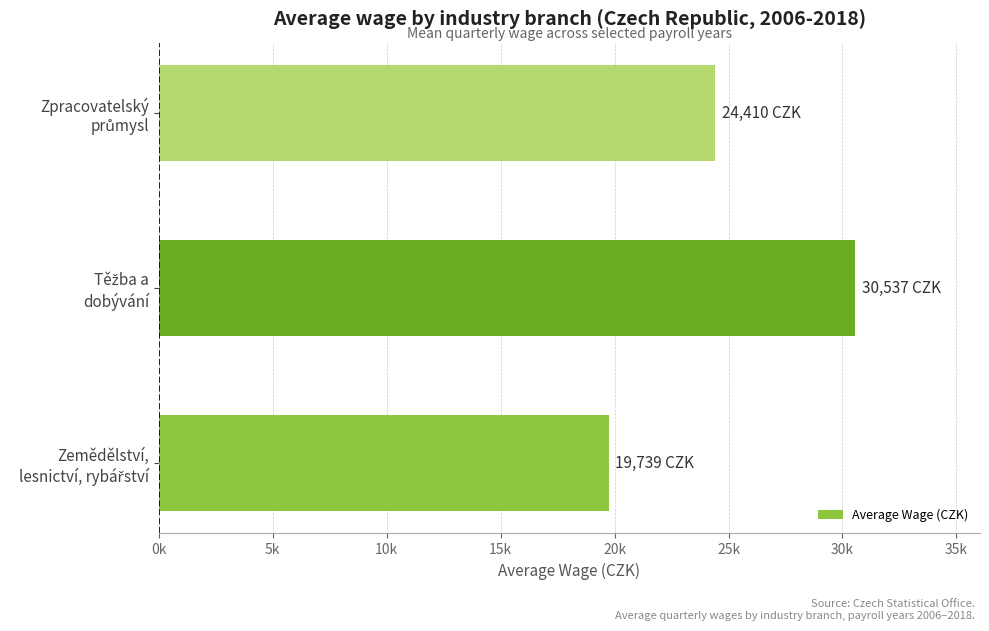

Does the chart contain any negative values?

No